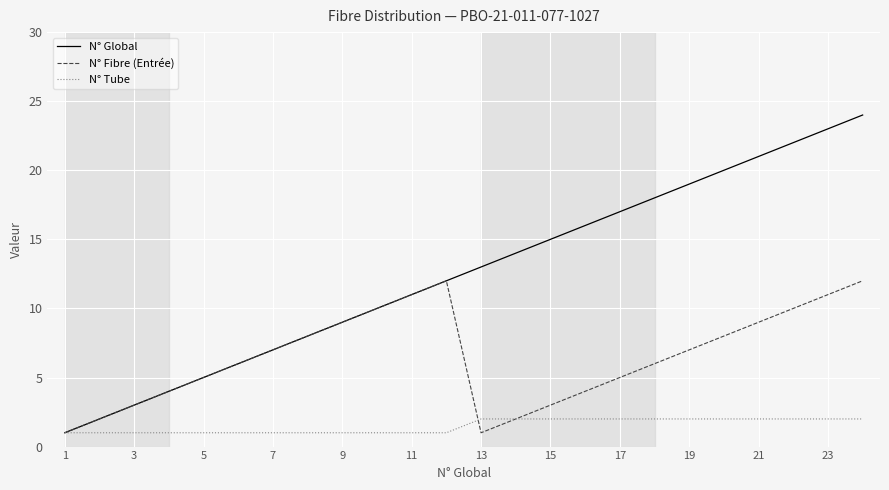

Which series has the widest spread of values?

N° Global